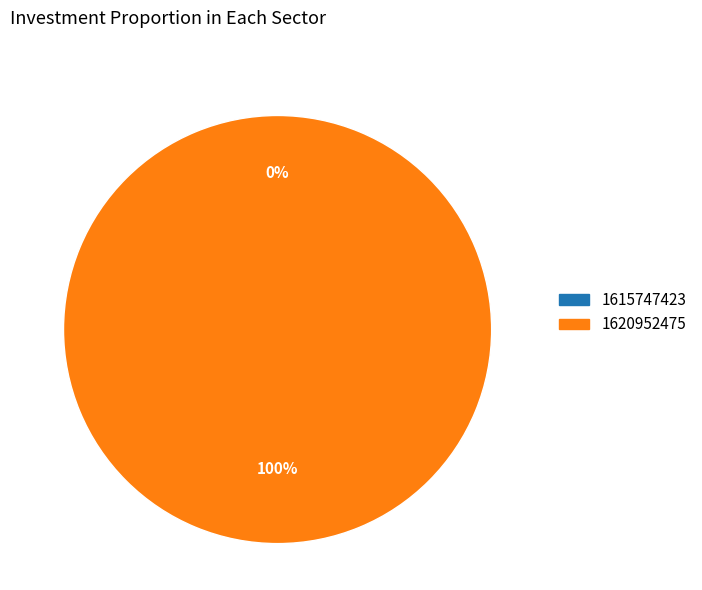

To the nearest percent, what is the difference between the 1615747423 and 1620952475 slice percentages?

100%